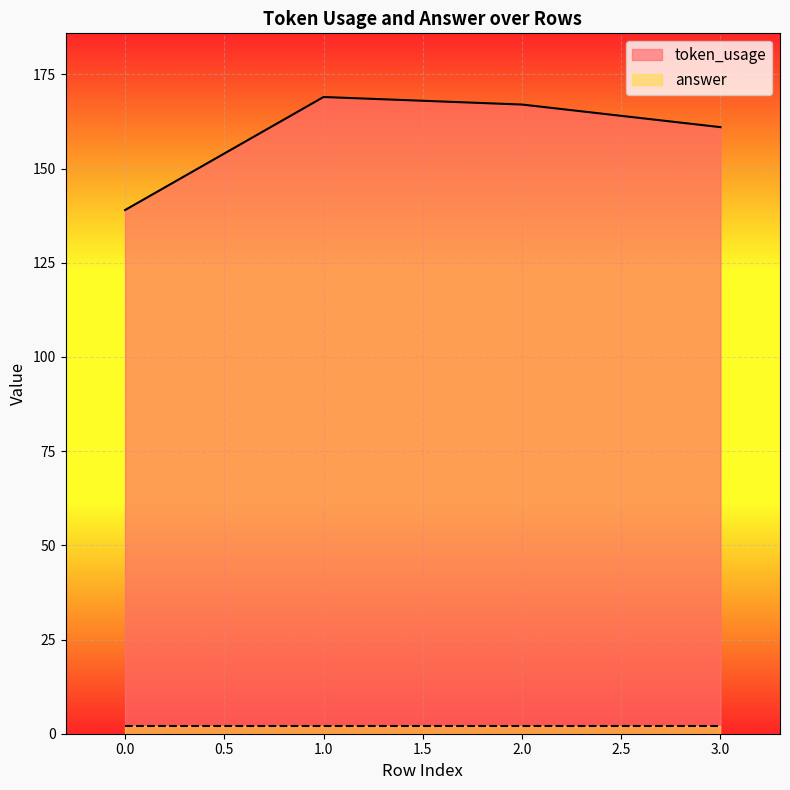

How many lines are shown in the chart?

2